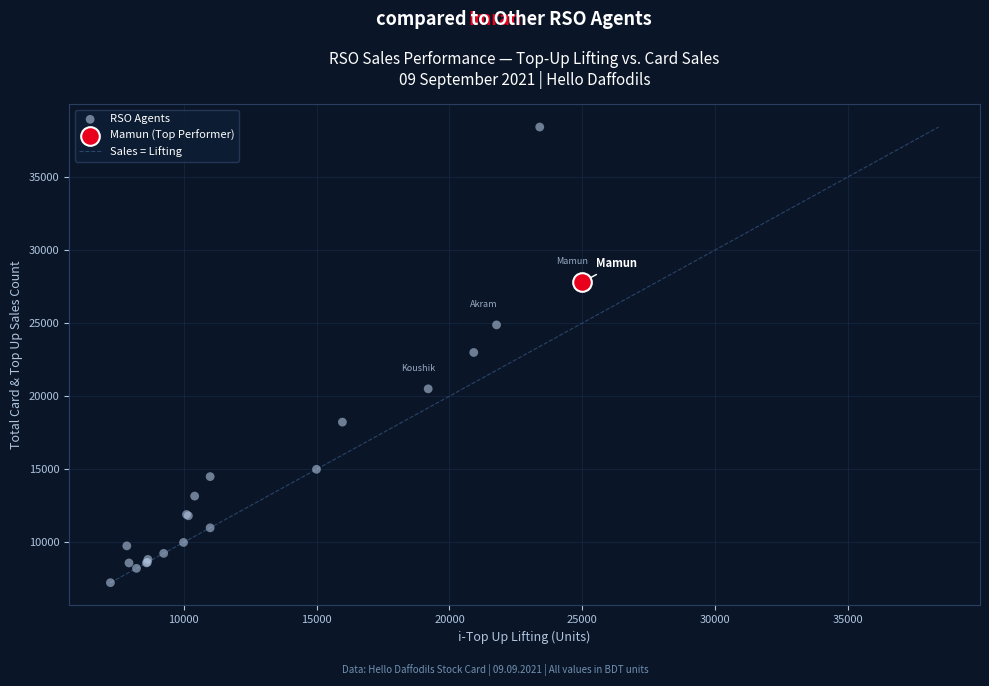

Which series reaches the maximum Y coordinate?

RSO Agents